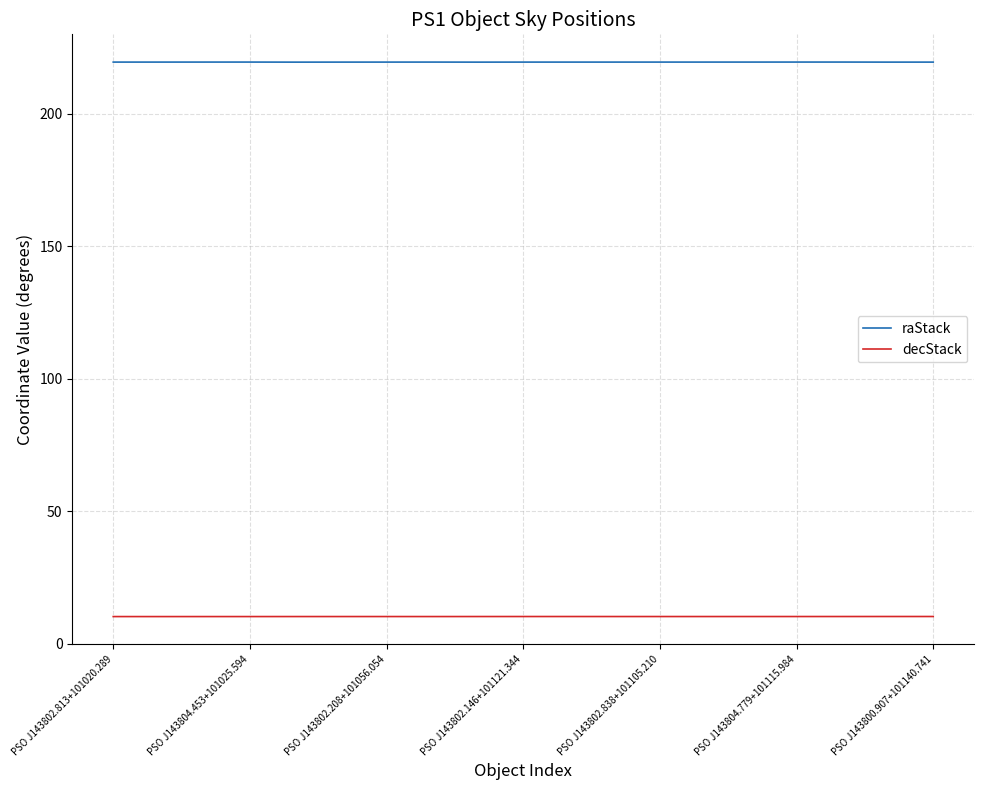

Reading left to right, extract all data points from this chart.

raStack: 219.5	219.5	219.5	219.5	219.5	219.5	219.5	219.5	219.5	219.5	219.5	219.5	219.5	219.5	219.5	219.5	219.5	219.5	219.5
decStack: 10.2	10.2	10.2	10.2	10.2	10.2	10.2	10.2	10.2	10.2	10.2	10.2	10.2	10.2	10.2	10.2	10.2	10.2	10.2